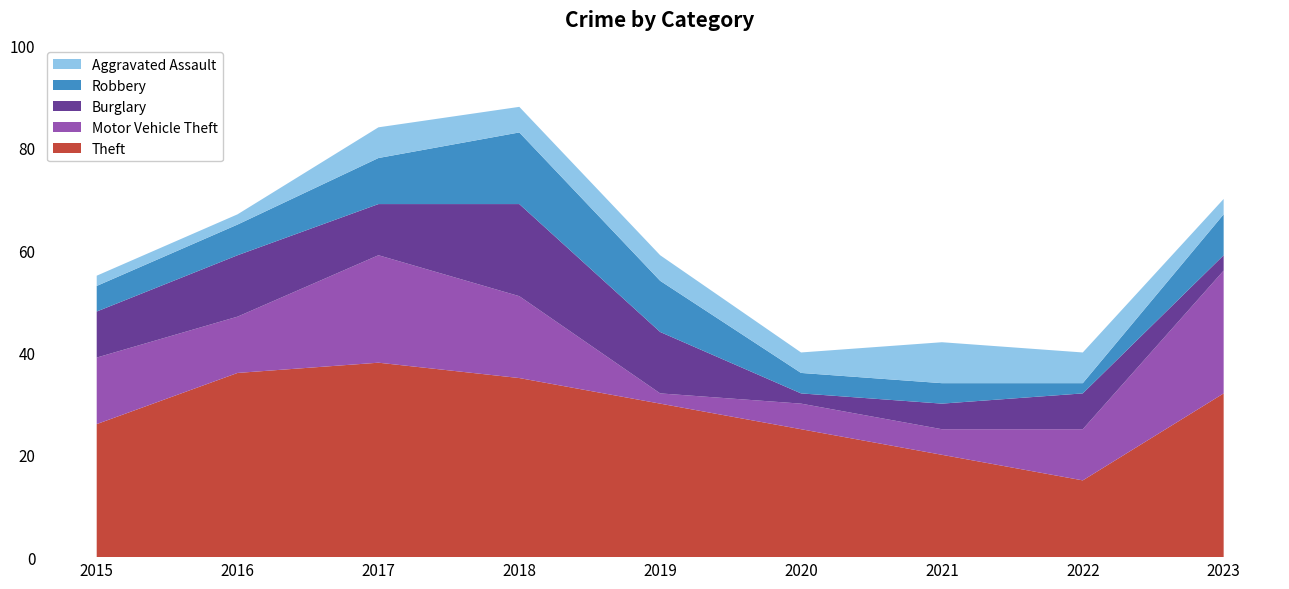

Reading left to right, transcribe all the data shown in this chart.

Theft: 2015=26	2016=36	2017=38	2018=35	2019=30	2020=25	2021=20	2022=15	2023=32
Motor Vehicle Theft: 2015=13	2016=11	2017=21	2018=16	2019=2	2020=5	2021=5	2022=10	2023=24
Burglary: 2015=9	2016=12	2017=10	2018=18	2019=12	2020=2	2021=5	2022=7	2023=3
Robbery: 2015=5	2016=6	2017=9	2018=14	2019=10	2020=4	2021=4	2022=2	2023=8
Aggravated Assault: 2015=2	2016=2	2017=6	2018=5	2019=5	2020=4	2021=8	2022=6	2023=3